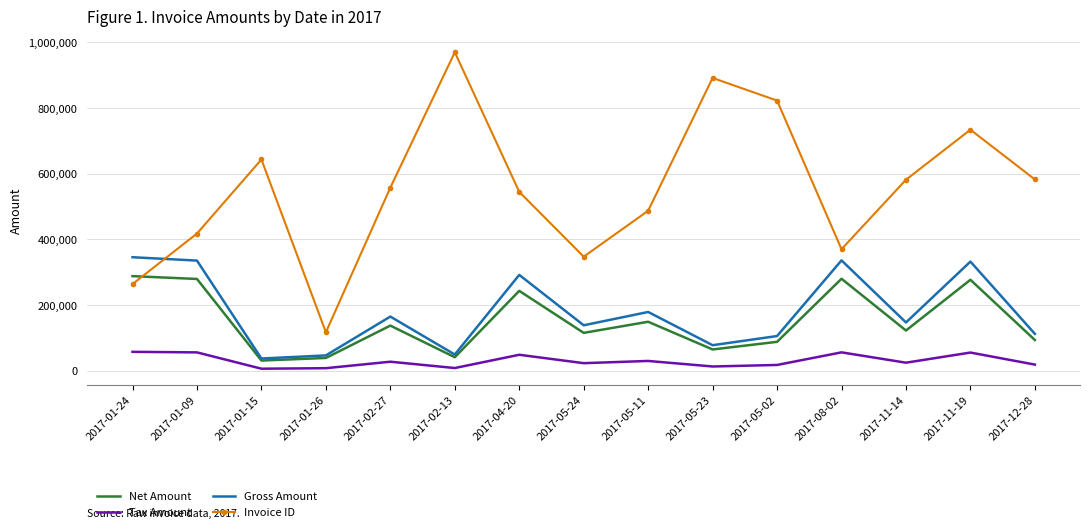

True or false: Gross Amount and Invoice ID intersect in this chart.

True